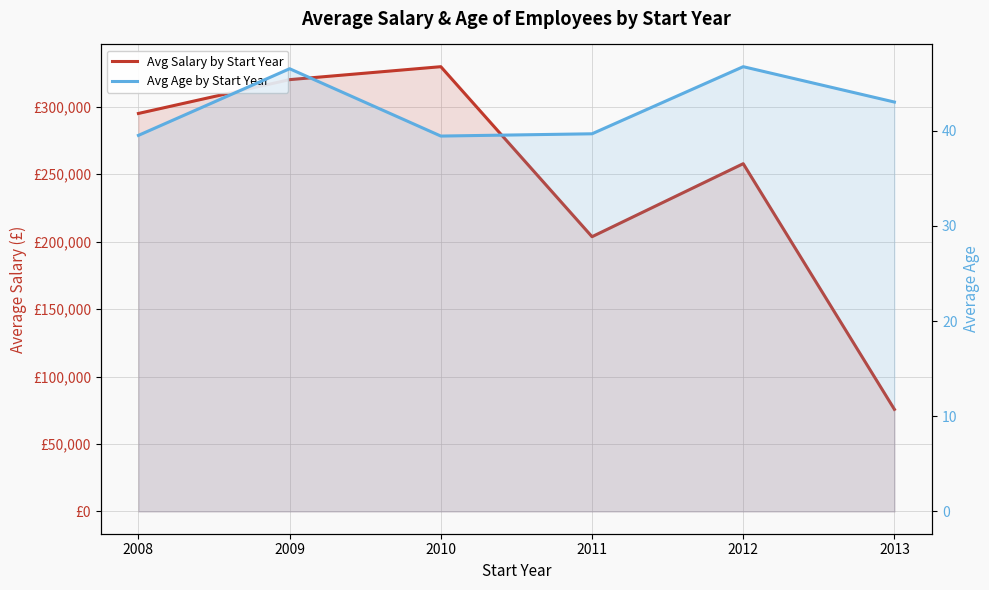

What is the sum of the Avg Salary by Start Year values at 2010 and 2011?

533208.9